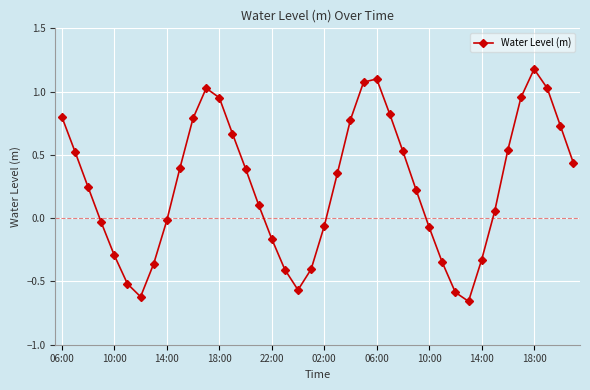

How many positive values are there?

24